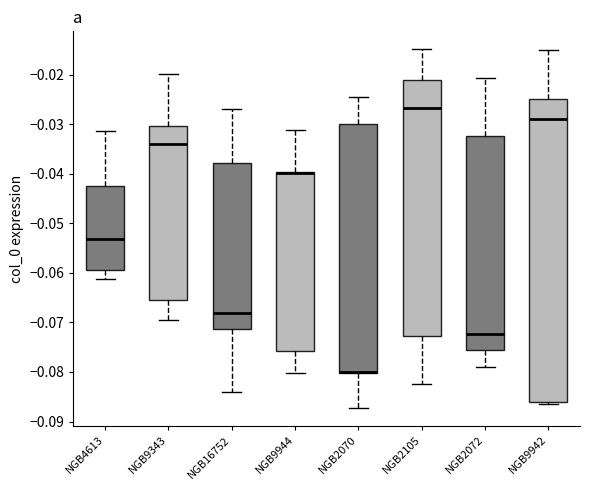

Reading left to right, read every box against the y-axis: the position of its median line, the range the box covers, and the ends of its whiskers. The values are not printed on the chart, so give them approximately, as read against the axis.

NGB4613: median -0.053, box -0.059 to -0.043, whiskers -0.061 to -0.031
NGB9343: median -0.034, box -0.066 to -0.030, whiskers -0.070 to -0.020
NGB16752: median -0.068, box -0.071 to -0.038, whiskers -0.084 to -0.027
NGB9944: median -0.040 (drawn on the box's upper edge), box -0.076 to -0.040, whiskers -0.080 to -0.031
NGB2070: median -0.080 (drawn on the box's lower edge), box -0.080 to -0.030, whiskers -0.087 to -0.025
NGB2105: median -0.027, box -0.073 to -0.021, whiskers -0.082 to -0.015
NGB2072: median -0.072, box -0.075 to -0.032, whiskers -0.079 to -0.021
NGB9942: median -0.029, box -0.086 to -0.025, whiskers -0.086 (just below the box's lower edge) to -0.015